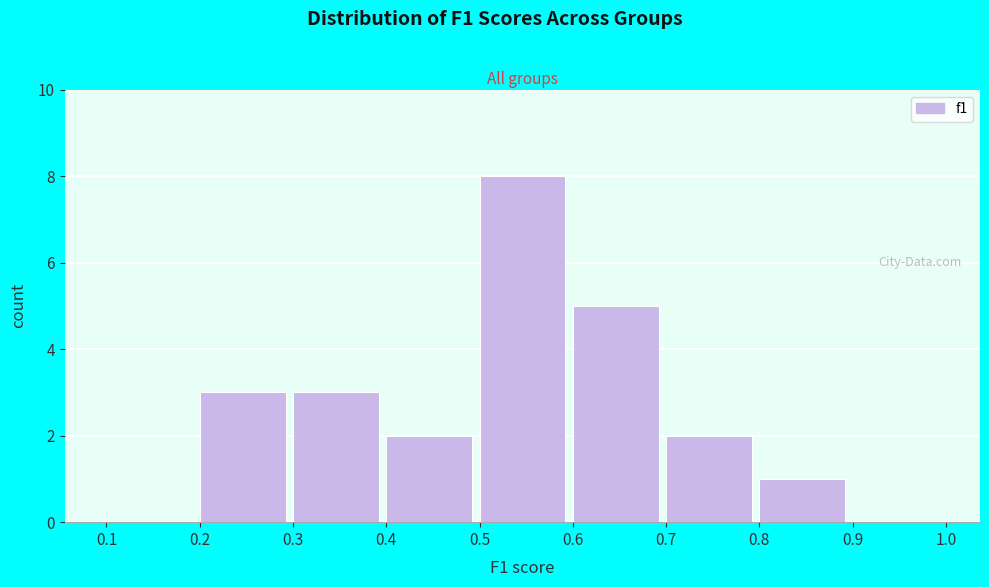

Reading left to right, list every bar in this chart as the range it spans on the x-axis followed by its height. The values are not printed on the chart, so give them approximately, as read against the axis.

0.1 to 0.2: 0
0.2 to 0.3: 3
0.3 to 0.4: 3
0.4 to 0.5: 2
0.5 to 0.6: 8
0.6 to 0.7: 5
0.7 to 0.8: 2
0.8 to 0.9: 1
0.9 to 1.0: 0